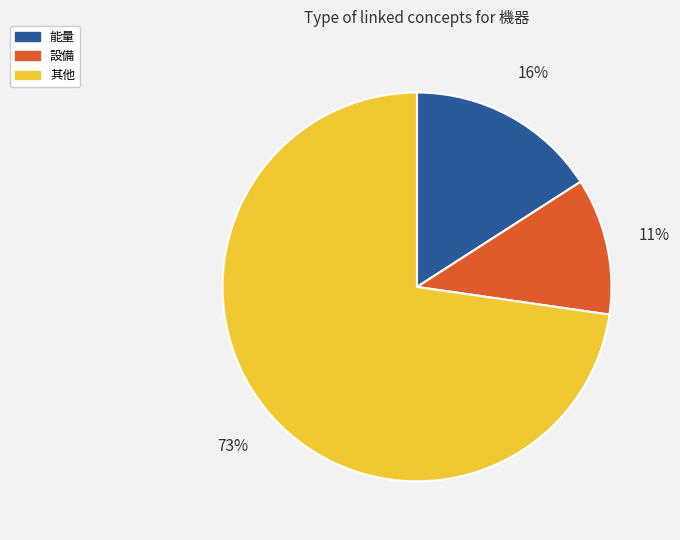

How many slices are in this pie chart?

3